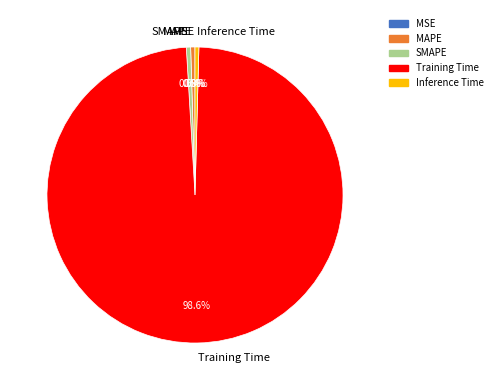

The SMAPE slice represents 9% of the pie. True or false?

False